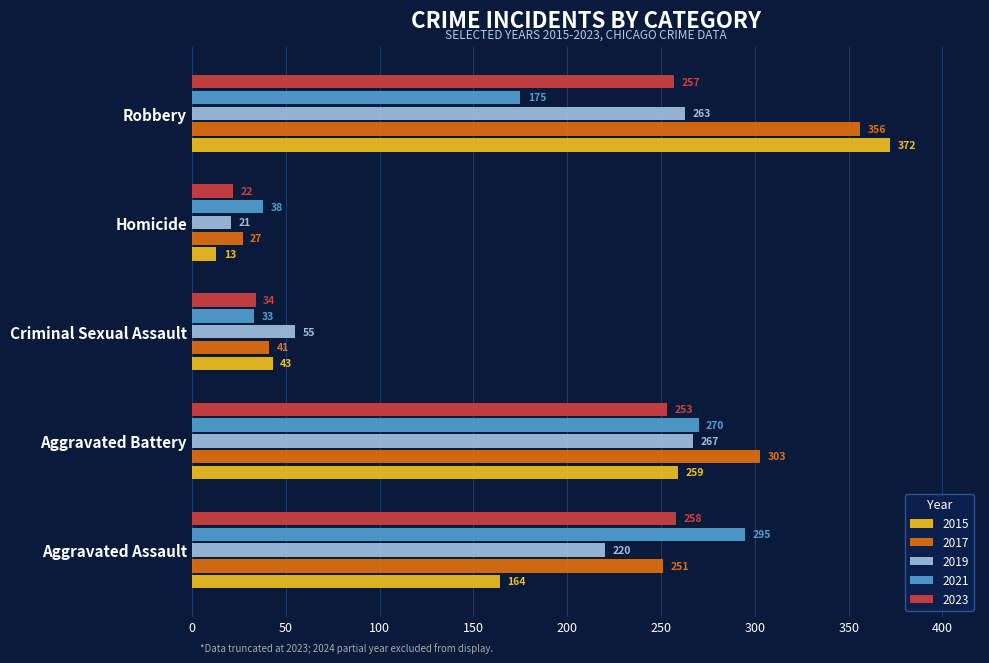

The 2023 series shows 132 at Aggravated Battery. True or false?

False